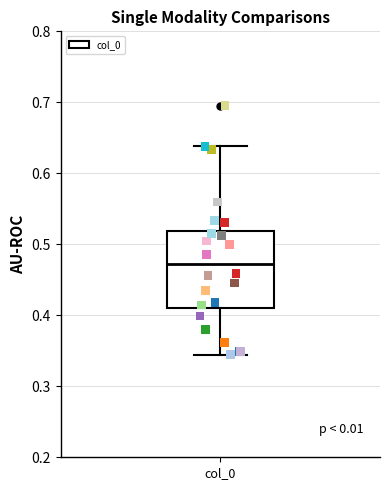

Transcribe this box plot: give where the median line is, the range the box spans, and where the two whiskers end, as read against the y-axis. The values are not printed on the chart, so give them approximately, as read against the axis.

median 0.47, box 0.41 to 0.52, whiskers 0.34 to 0.64